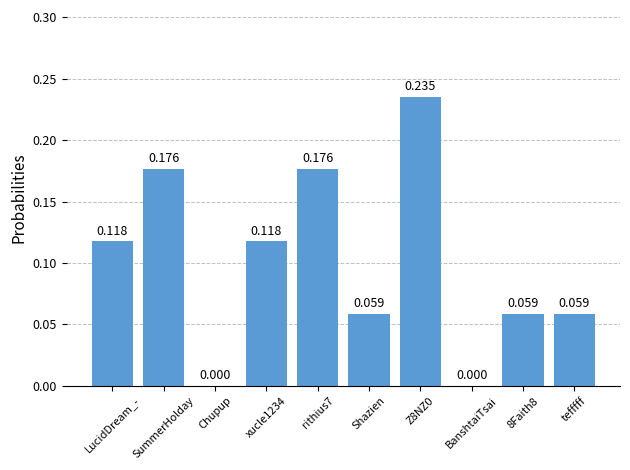

Which has a higher value, BanshtaiTsai or LucidDream_-?

LucidDream_-